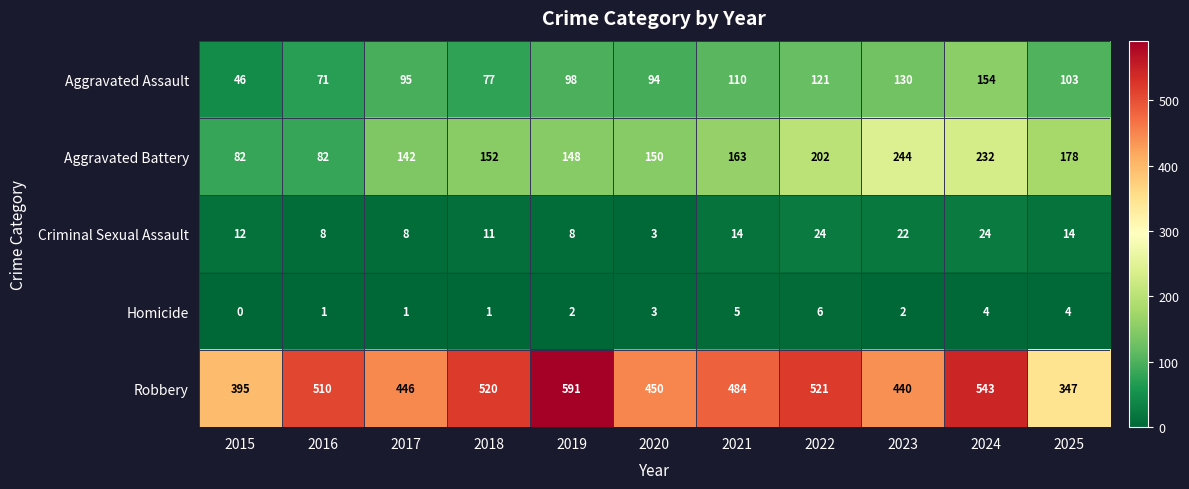

Which category has the lowest value across all series?

2015